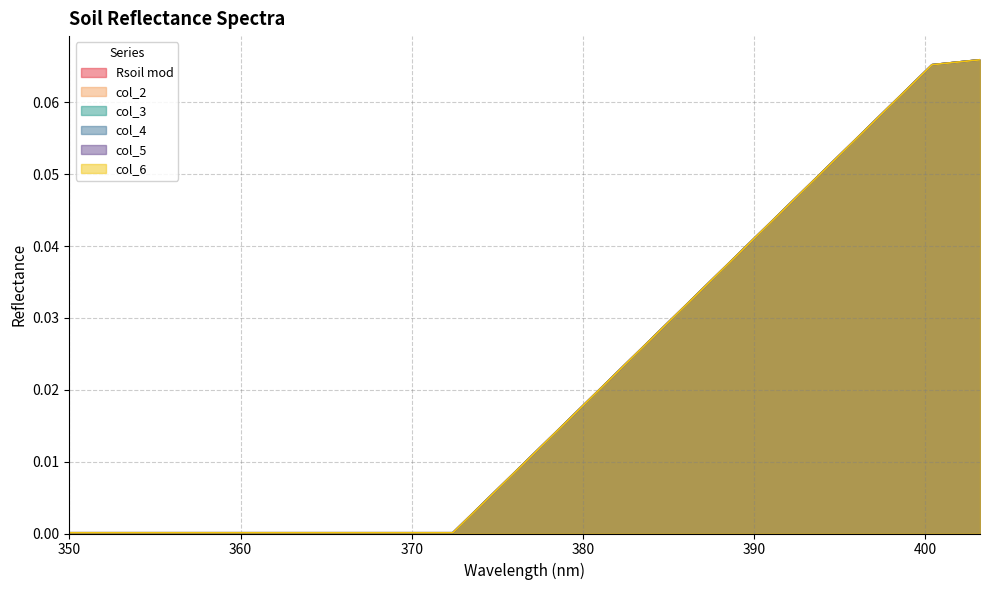

Is the value of col_4 at 361.2 greater than the value of col_5 at 371?

No